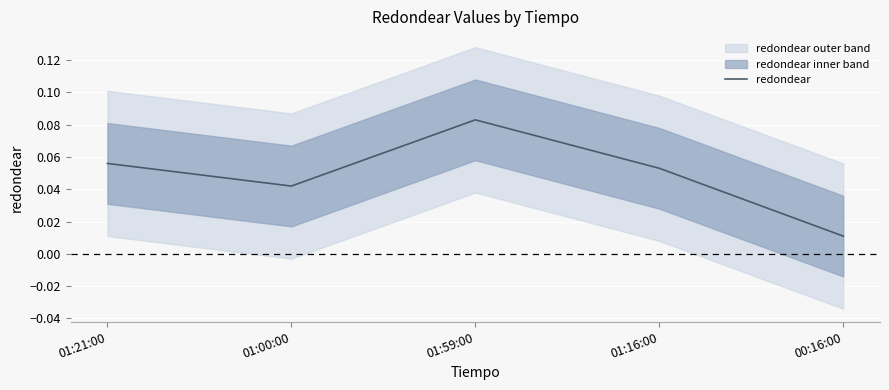

What is the sum of the values at 01:16:00 and 01:21:00?

0.1